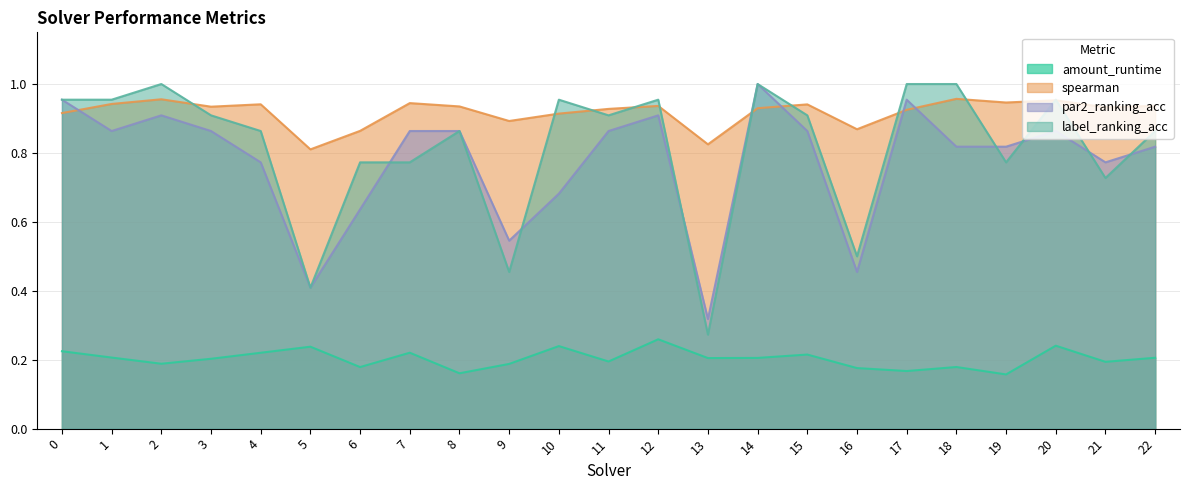

Which series has the widest spread of values?

label_ranking_acc